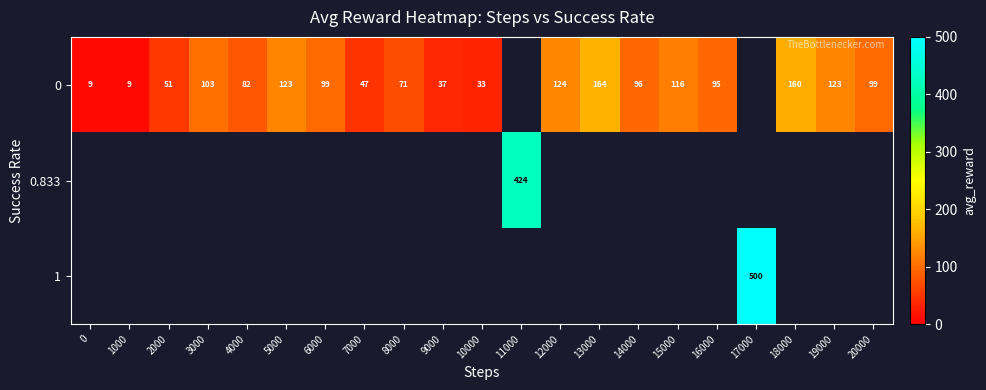

Between 0 and 18000, which is larger?

18000